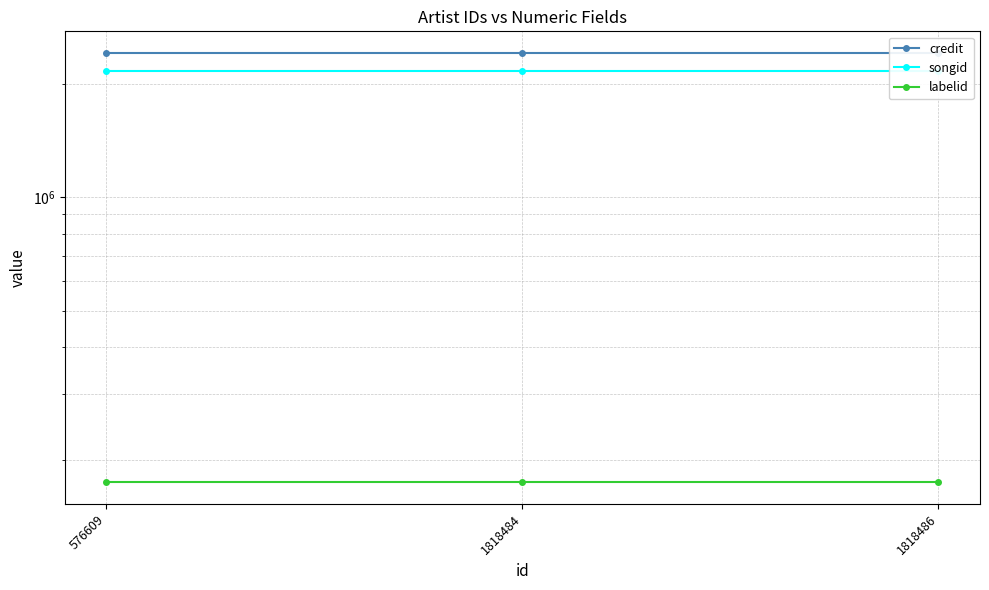

Does the chart have visible grid lines?

Yes